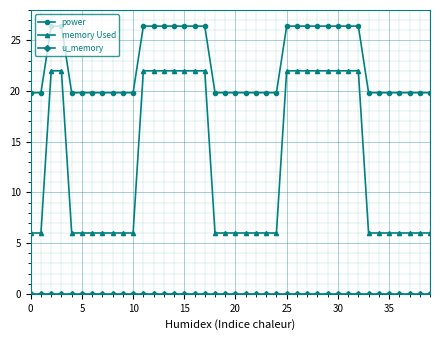

What is the greatest value displayed?

26.4